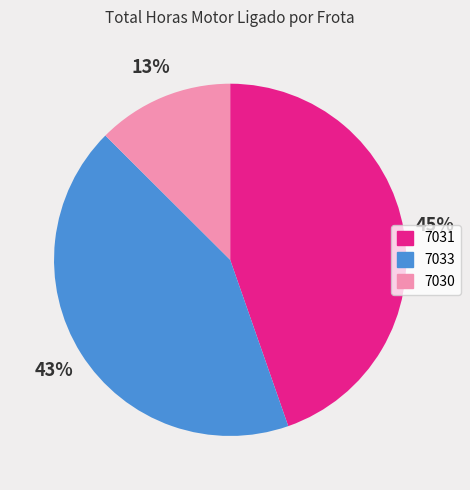

To the nearest percent, what is the average slice percentage?

33%